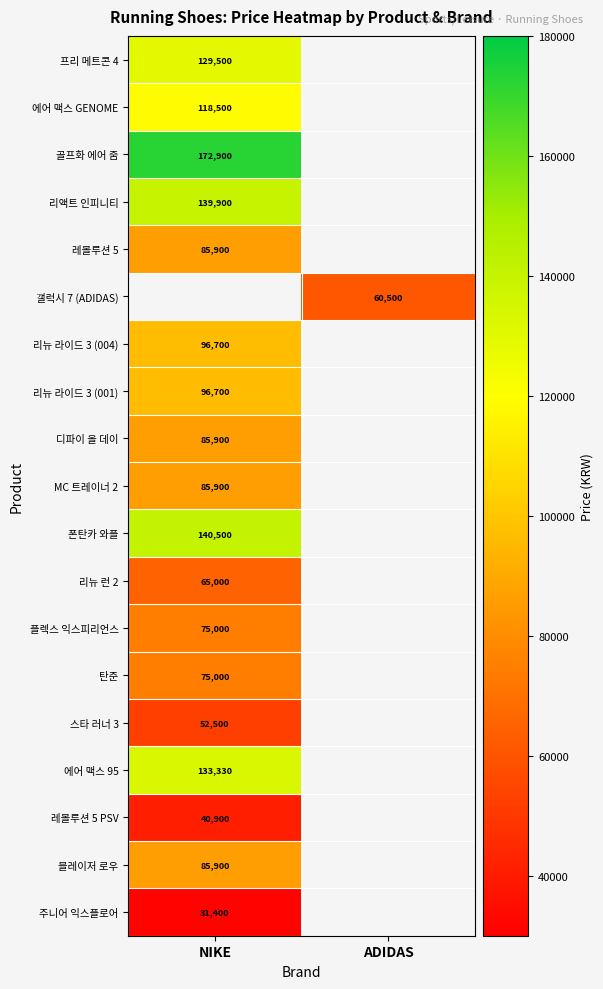

The 에어 맥스 95 series shows 179984 at NIKE. True or false?

False